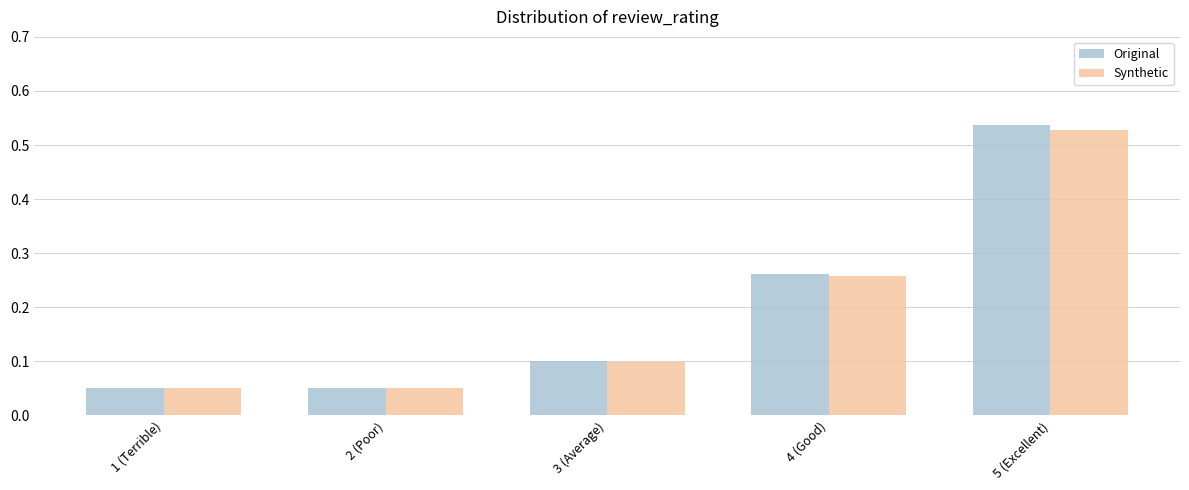

What is the label of the 3rd bar from the left?

3 (Average)